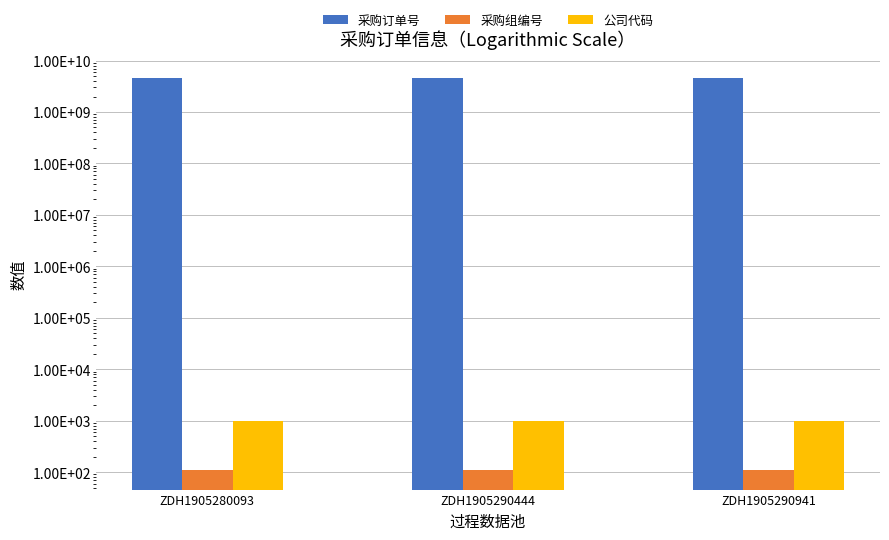

Rank the series by their maximum value, from lowest to highest.

采购组编号, 公司代码, 采购订单号